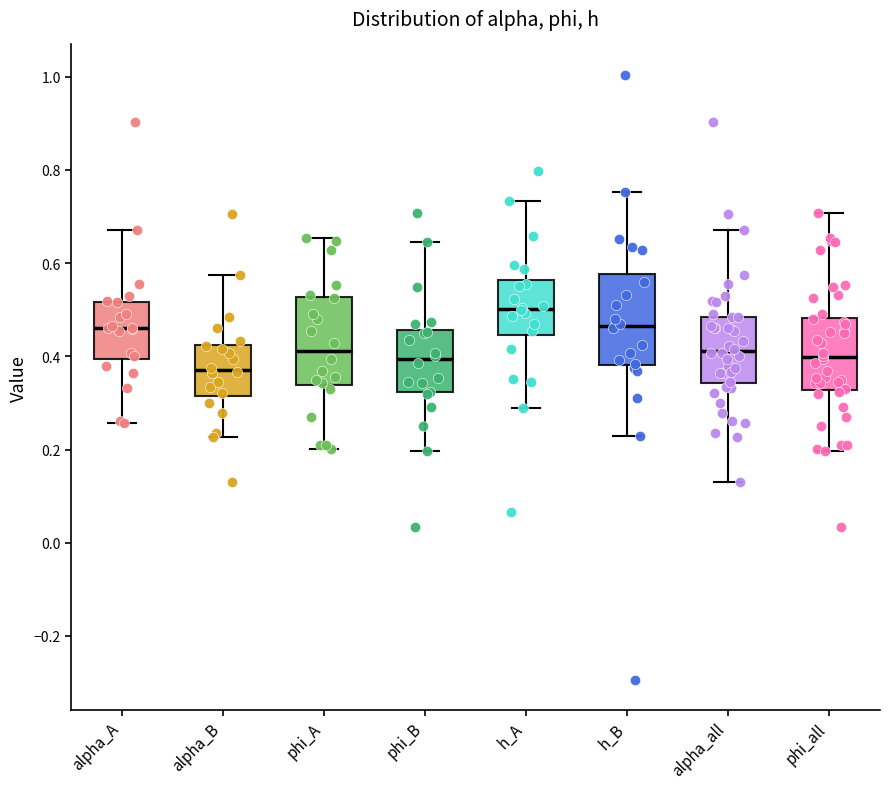

Reading left to right, read every box against the y-axis: the position of its median line, the range the box covers, and the ends of its whiskers. The values are not printed on the chart, so give them approximately, as read against the axis.

alpha_A: median 0.46, box 0.40 to 0.52, whiskers 0.26 to 0.68
alpha_B: median 0.38, box 0.32 to 0.42, whiskers 0.22 to 0.58
phi_A: median 0.42, box 0.34 to 0.52, whiskers 0.20 to 0.66
phi_B: median 0.40, box 0.32 to 0.46, whiskers 0.20 to 0.64
h_A: median 0.50, box 0.44 to 0.56, whiskers 0.28 to 0.74
h_B: median 0.46, box 0.38 to 0.58, whiskers 0.22 to 0.76
alpha_all: median 0.42, box 0.34 to 0.48, whiskers 0.14 to 0.68
phi_all: median 0.40, box 0.32 to 0.48, whiskers 0.20 to 0.70